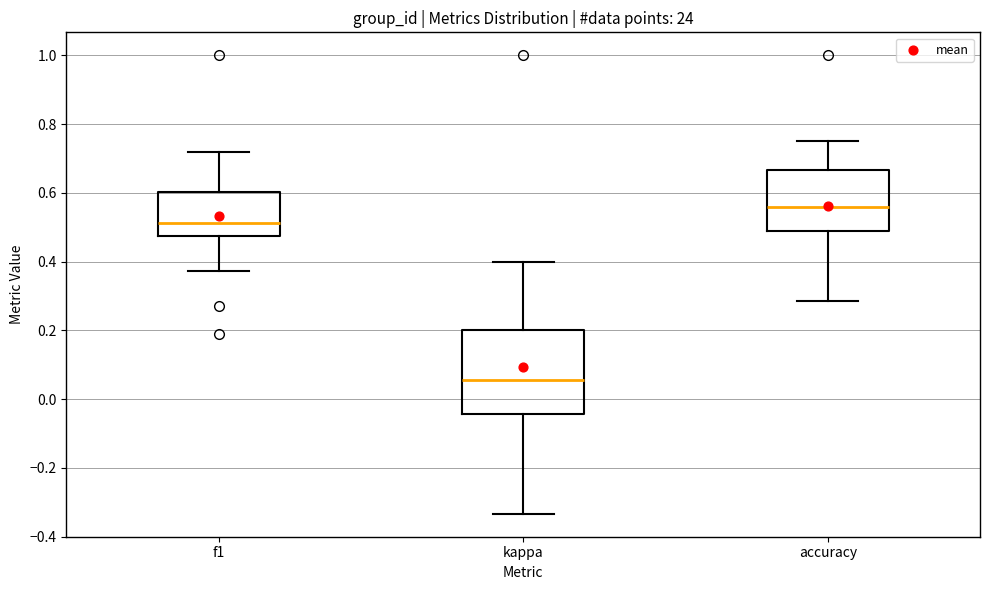

Which box's median line is the highest?

accuracy